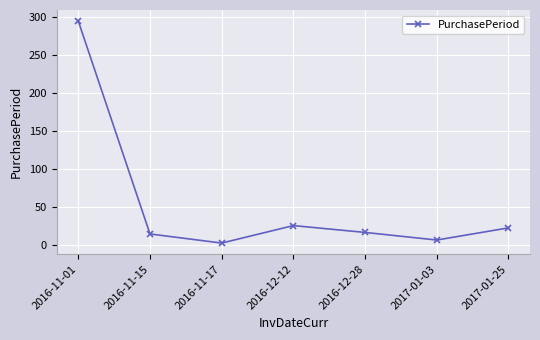

True or false: the data has more than 0 interior local peaks.

True